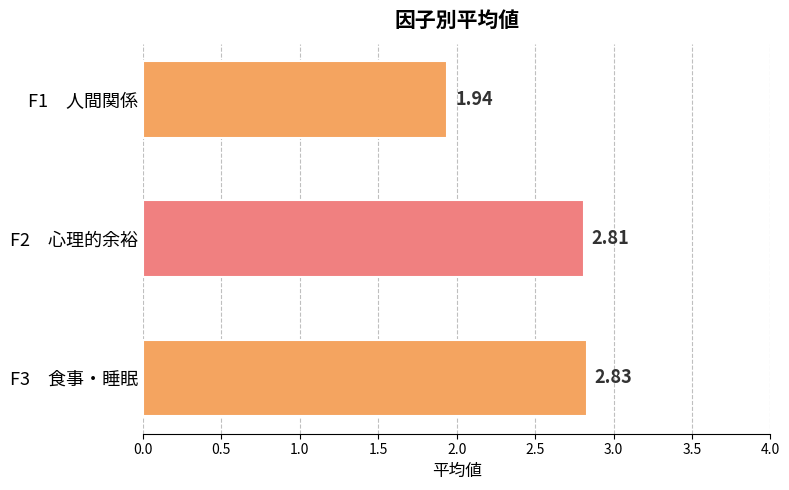

Between F2　心理的余裕 and F3　食事・睡眠, which is larger?

F3　食事・睡眠